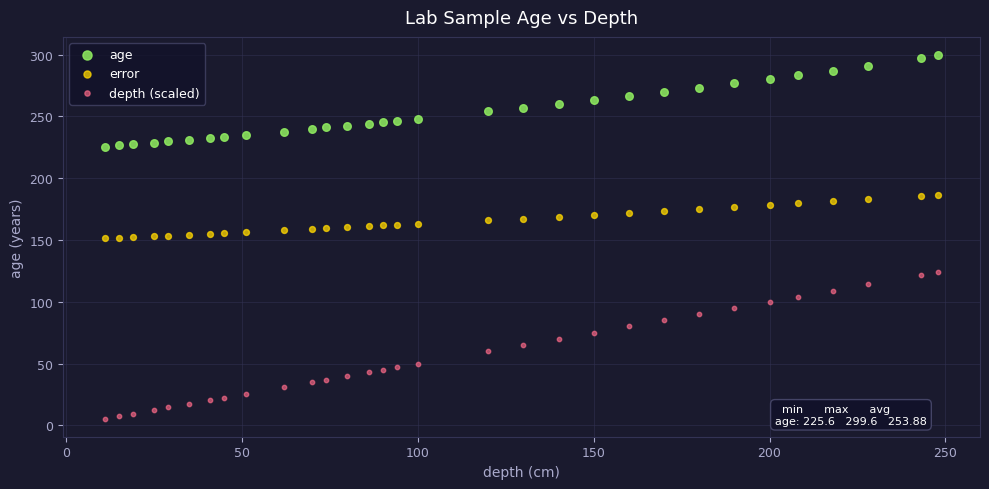

Across all data points, what is the range of Y values (max minus min)?

294.1